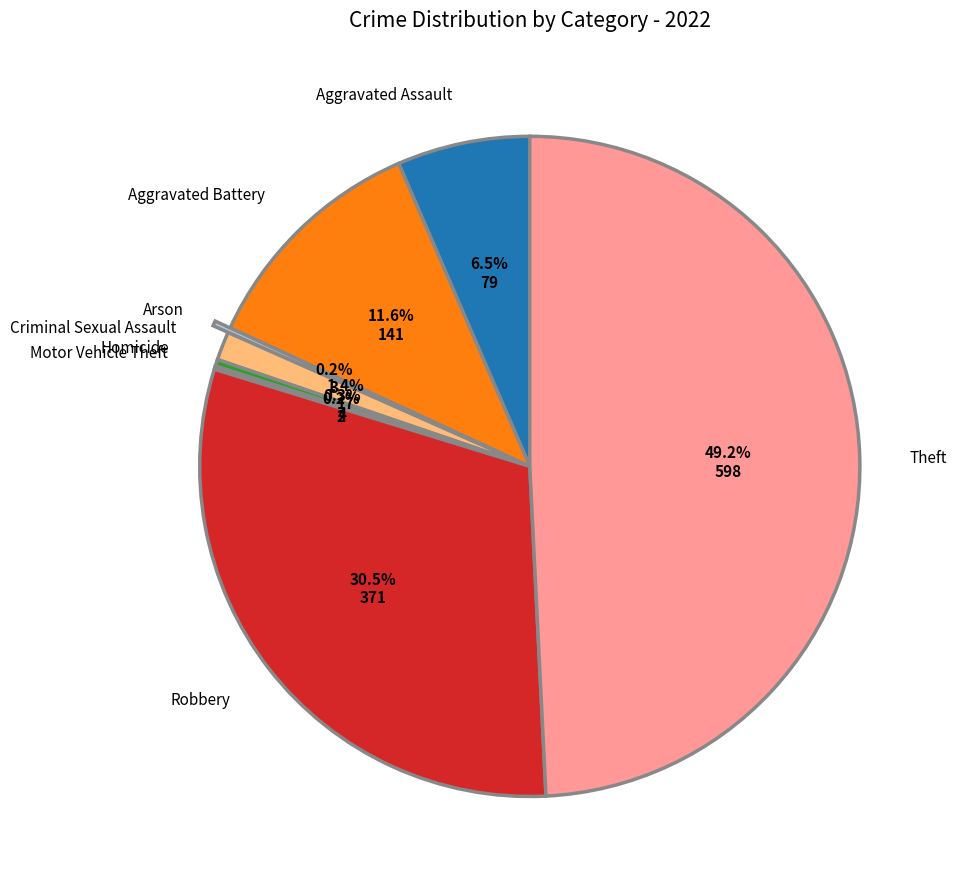

Which slice is the largest?

Theft